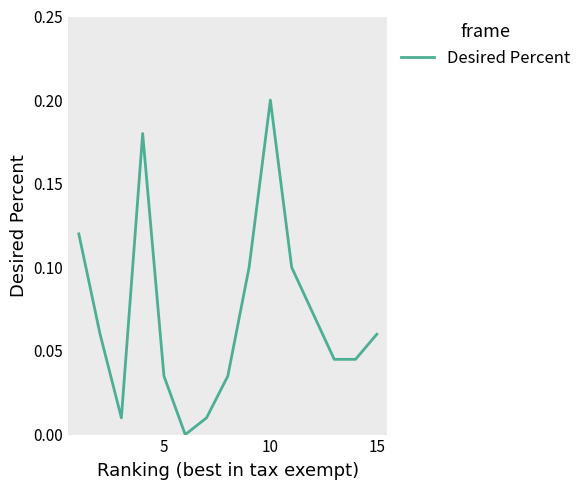

Is it true that the value at 10 is 0.1?

False